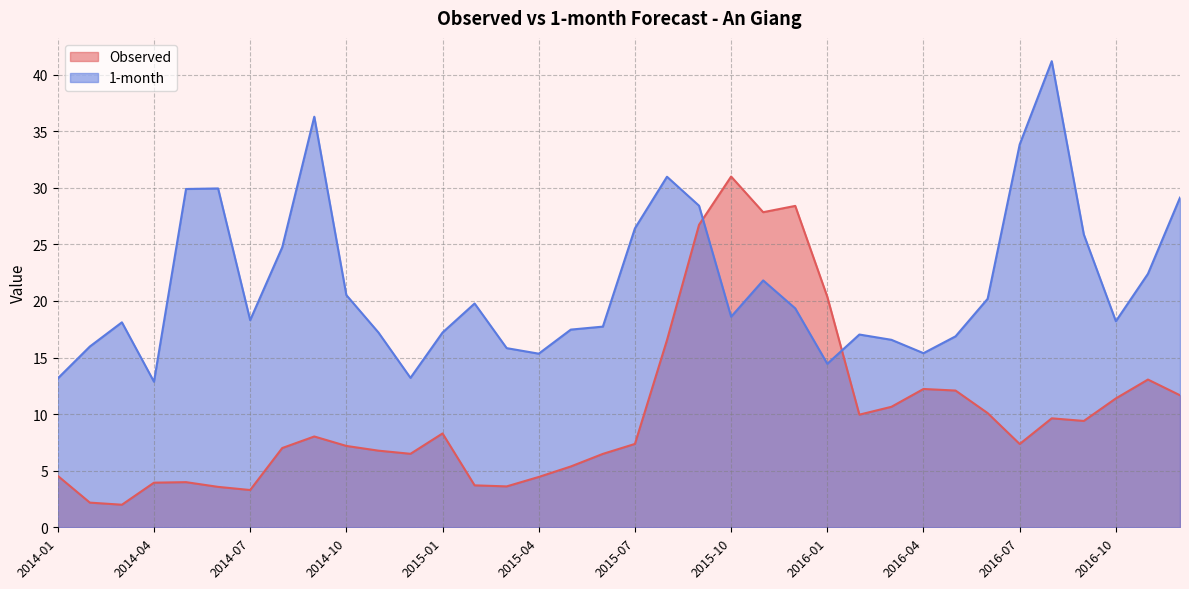

How many values in the Observed series exceed 8?

18